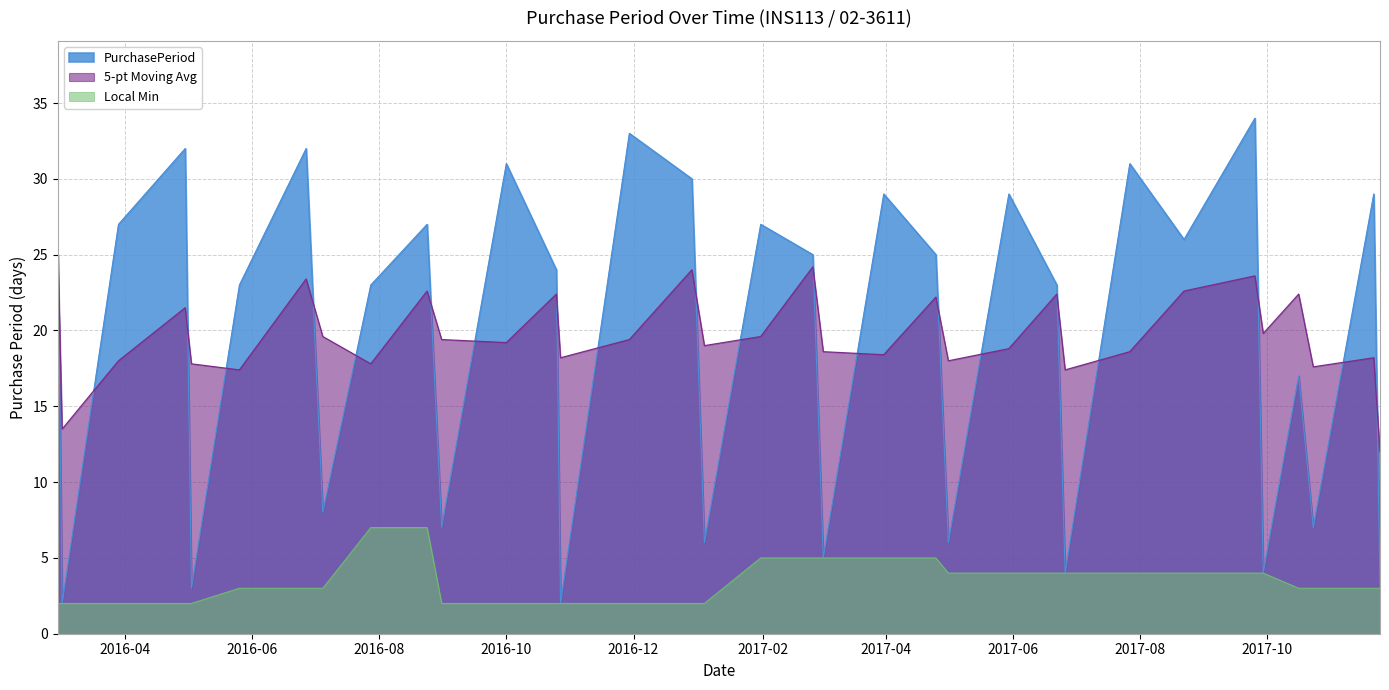

What is the difference between the maximum and minimum values?

32